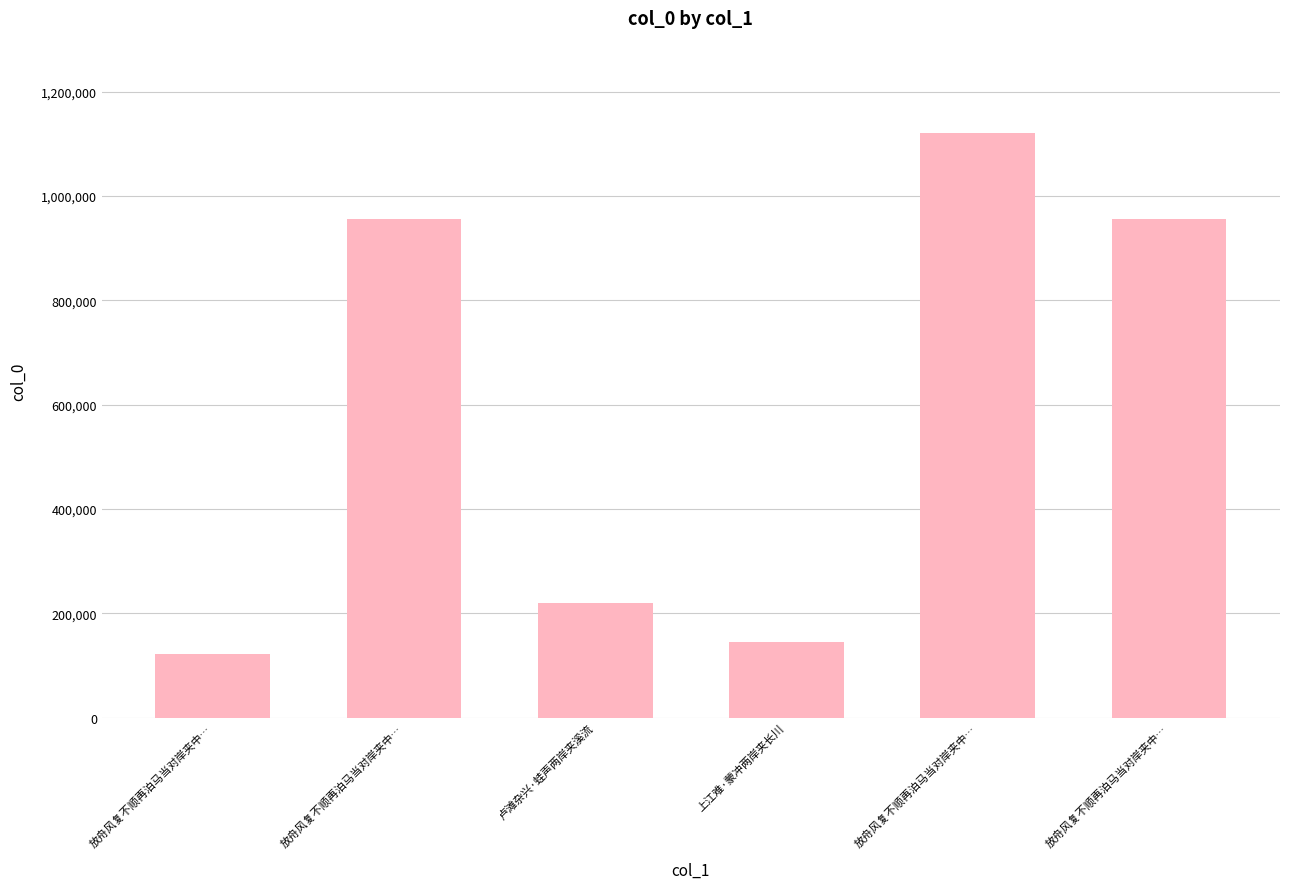

True or false: the data shows 385704 at 卢滩杂兴·蛙声两岸夹溪流.

False